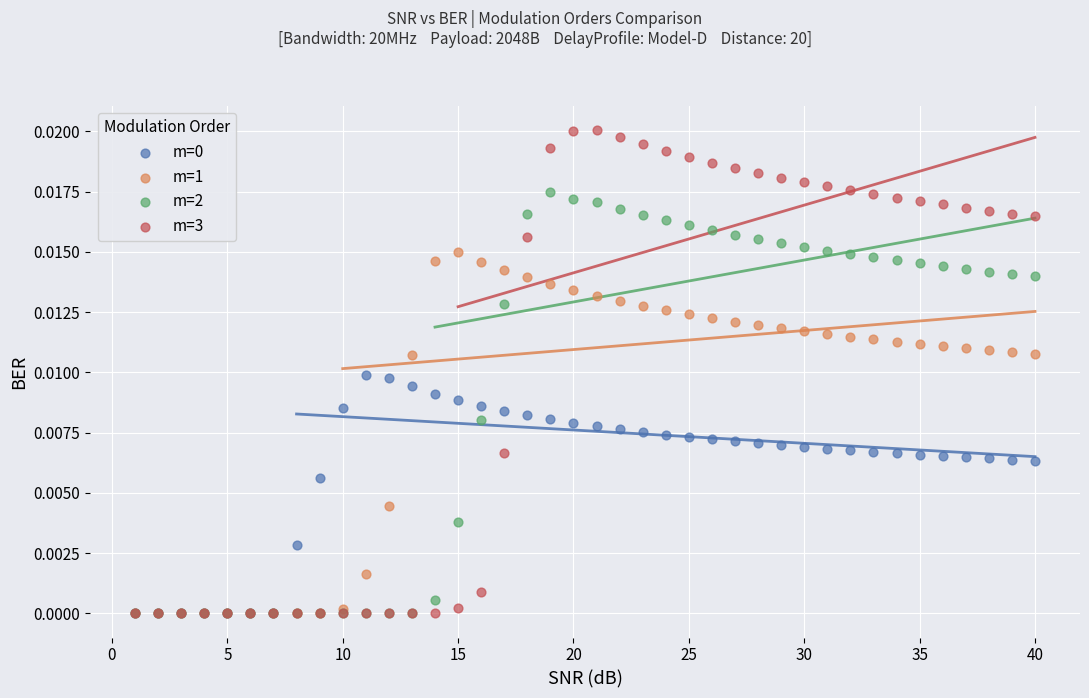

Which series has the widest spread of Y values?

m=3